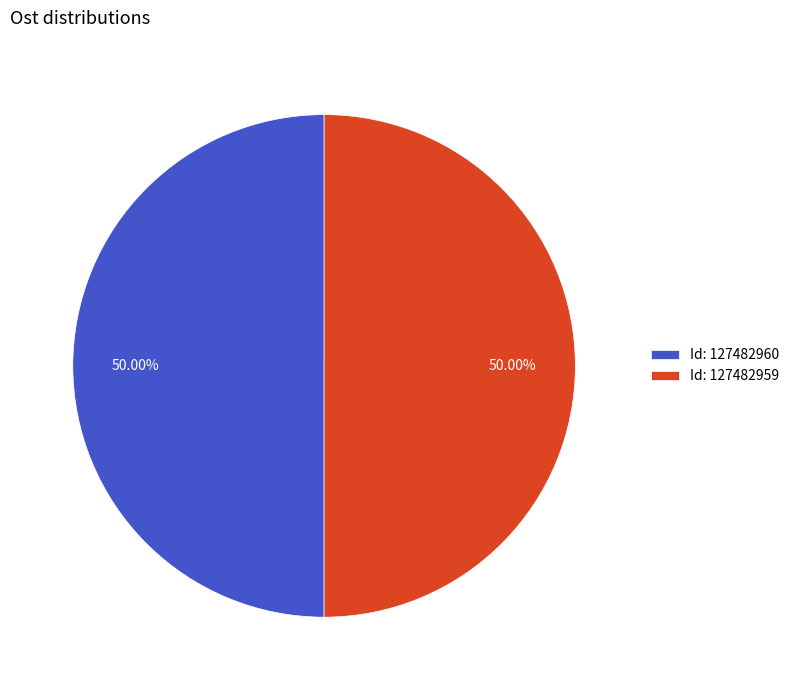

Count the number of slices in the pie.

2